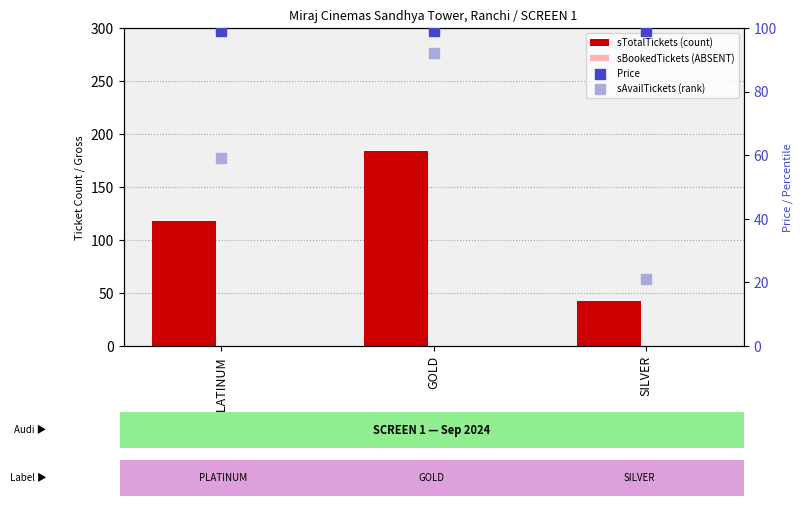

What is the total value across all series at GOLD?

375